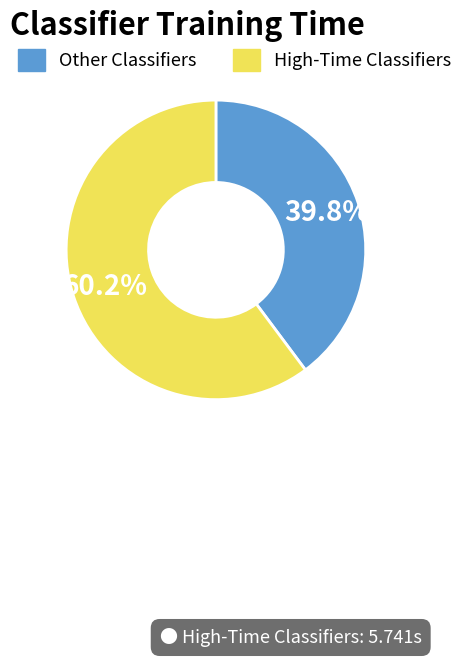

Which slice is the smallest?

Other Classifiers